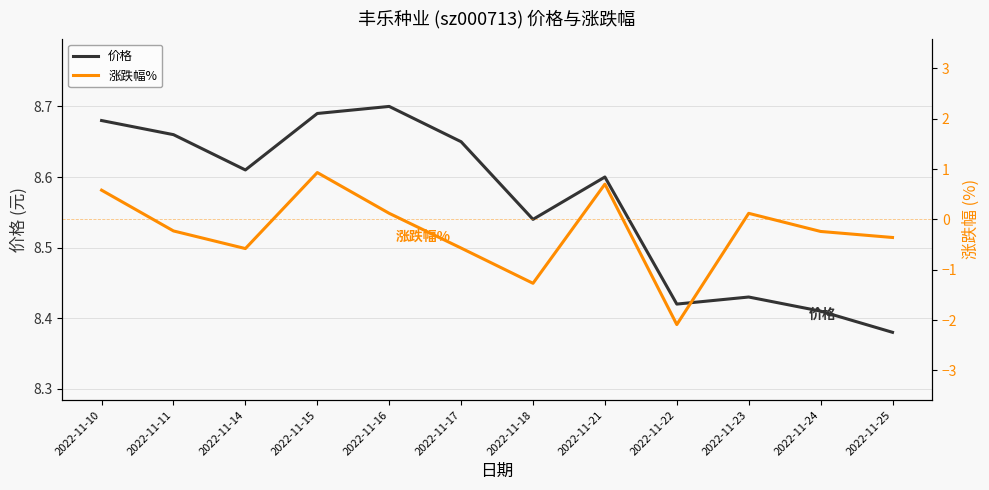

List the labels in order of 价格 value, largest first.

2022-11-16, 2022-11-15, 2022-11-10, 2022-11-11, 2022-11-17, 2022-11-14, 2022-11-21, 2022-11-18, 2022-11-23, 2022-11-22, 2022-11-24, 2022-11-25